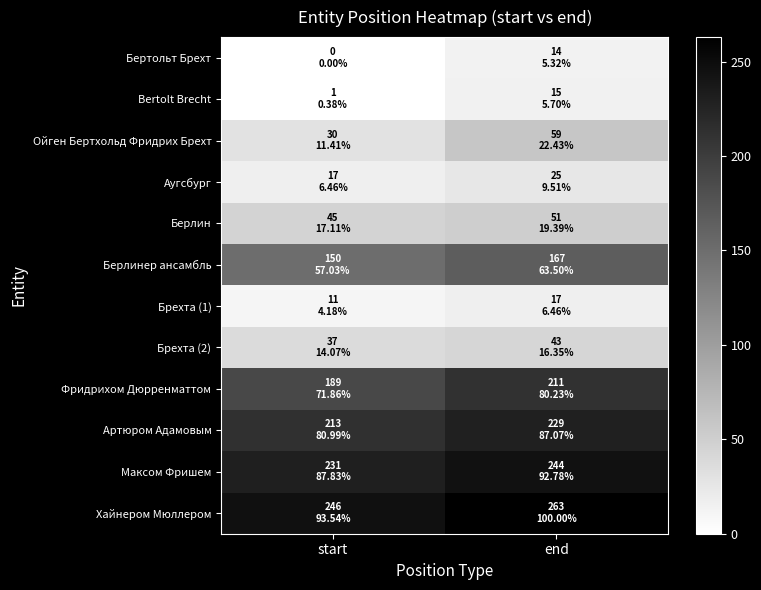

Reading left to right, list all the values displayed in this chart.

Бертольт Брехт: start=0	end=14
Bertolt Brecht: start=1	end=15
Ойген Бертхольд Фридрих Брехт: start=30	end=59
Аугсбург: start=17	end=25
Берлин: start=45	end=51
Берлинер ансамбль: start=150	end=167
Брехта (1): start=11	end=17
Брехта (2): start=37	end=43
Фридрихом Дюрренматтом: start=189	end=211
Артюром Адамовым: start=213	end=229
Максом Фришем: start=231	end=244
Хайнером Мюллером: start=246	end=263